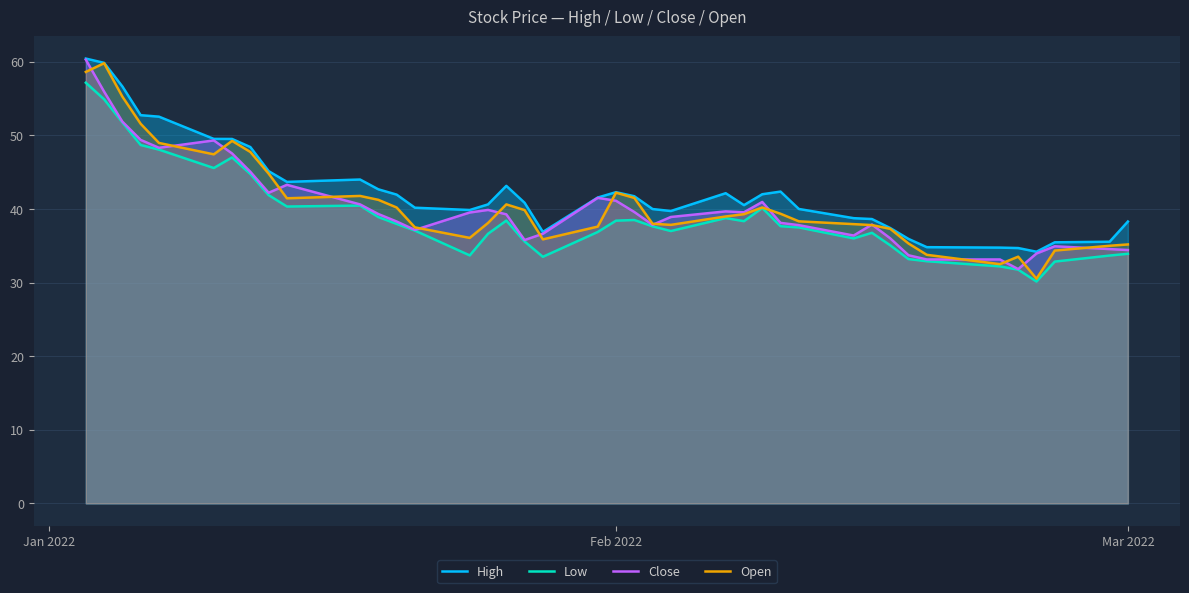

Which series has the largest total across all categories?

High